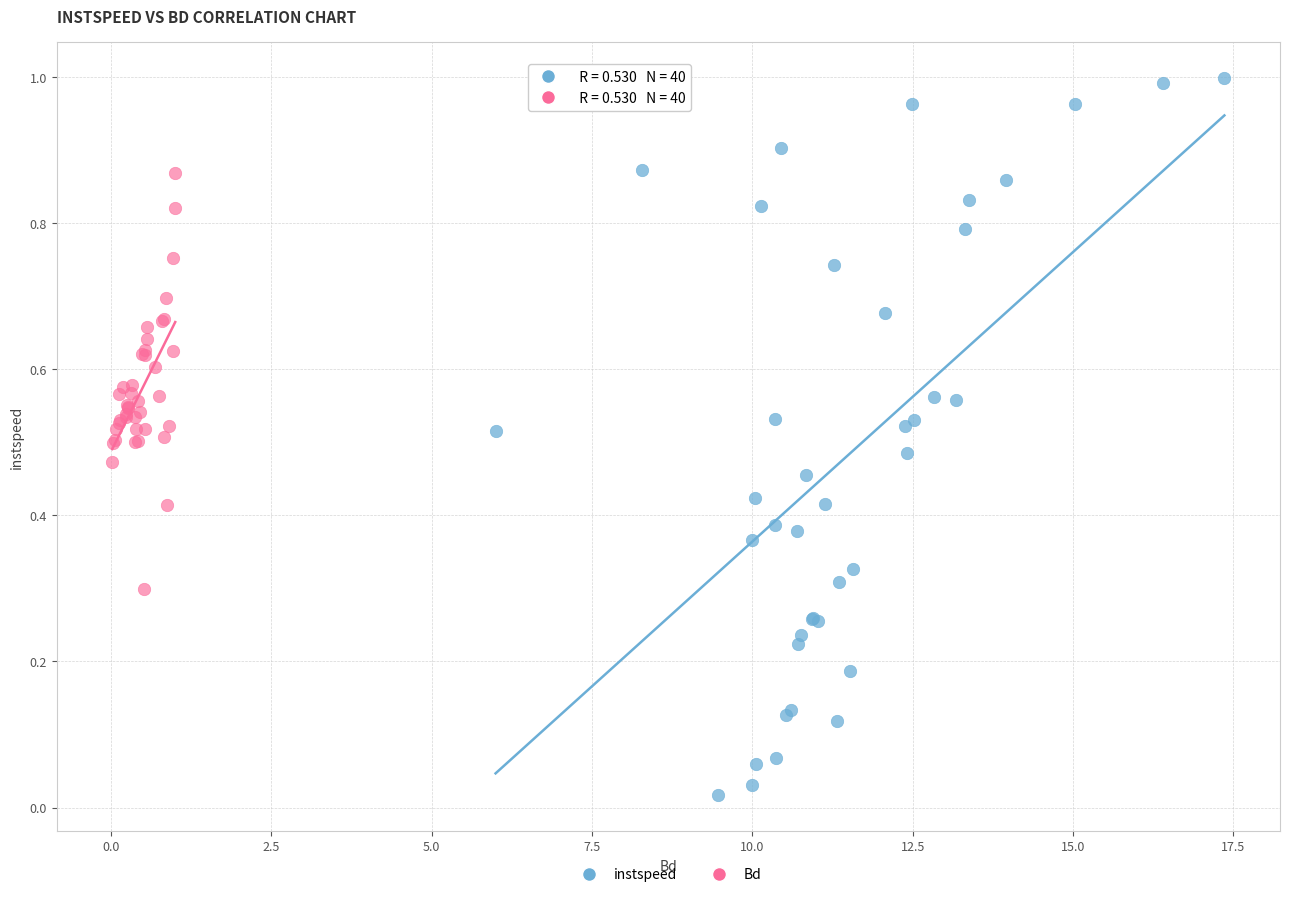

What are all the series names shown in the legend?

instspeed, Bd